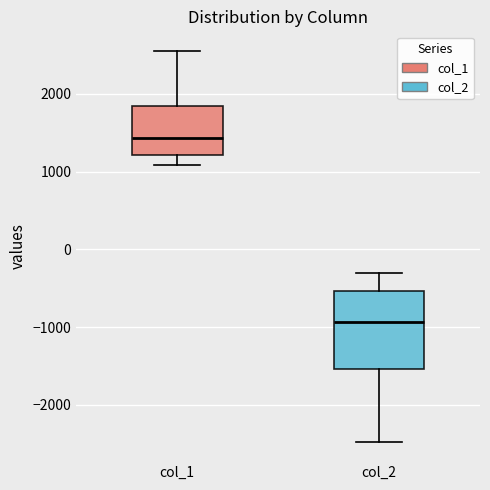

Which box is the tallest, from its lower edge to its upper edge?

col_2